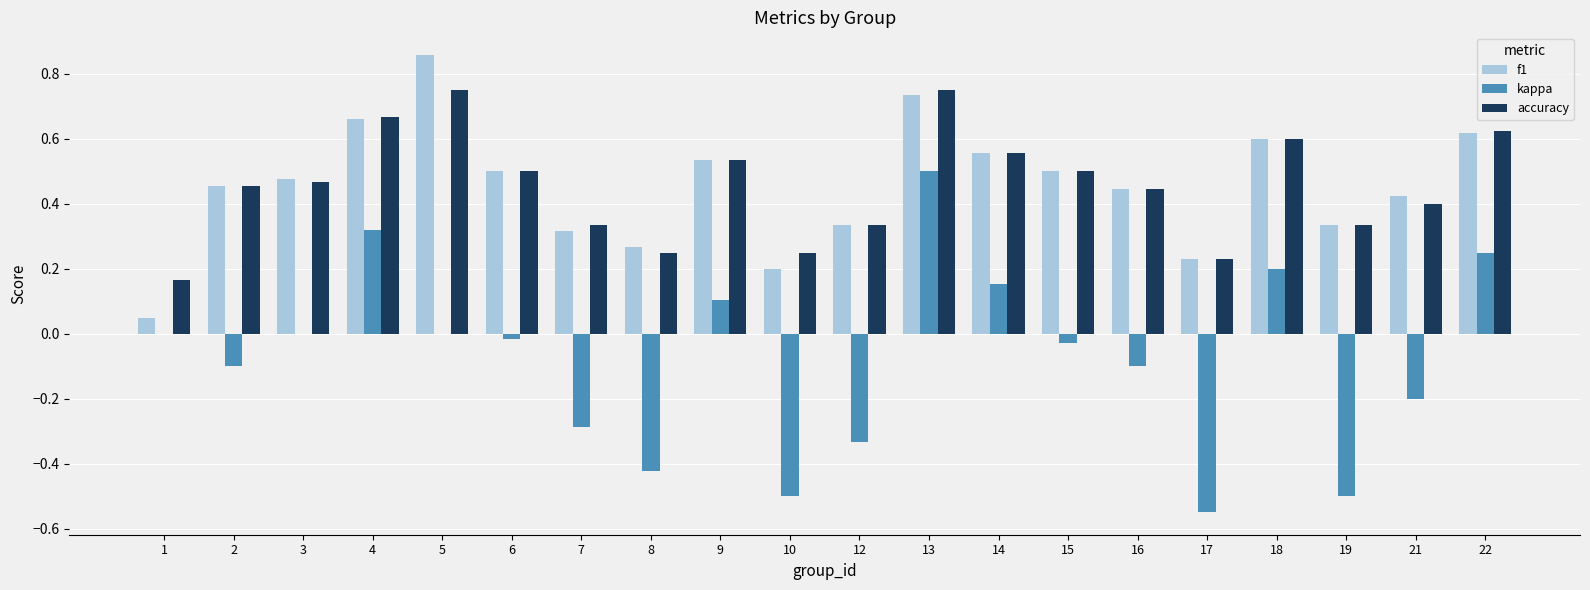

Which label corresponds to the largest value in the chart?

5